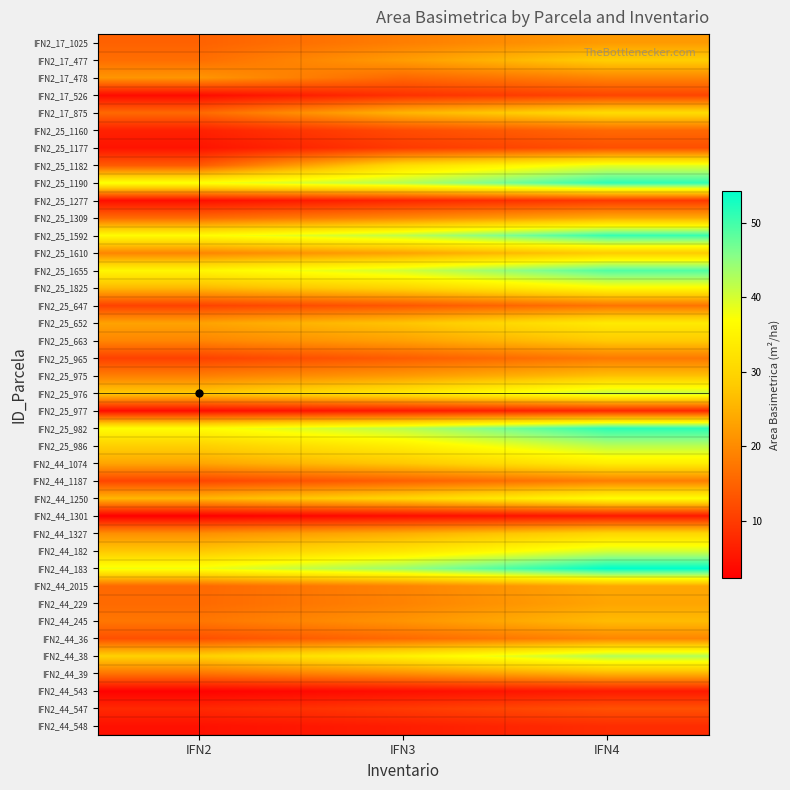

Which has a higher value, IFN2 or IFN4?

IFN4